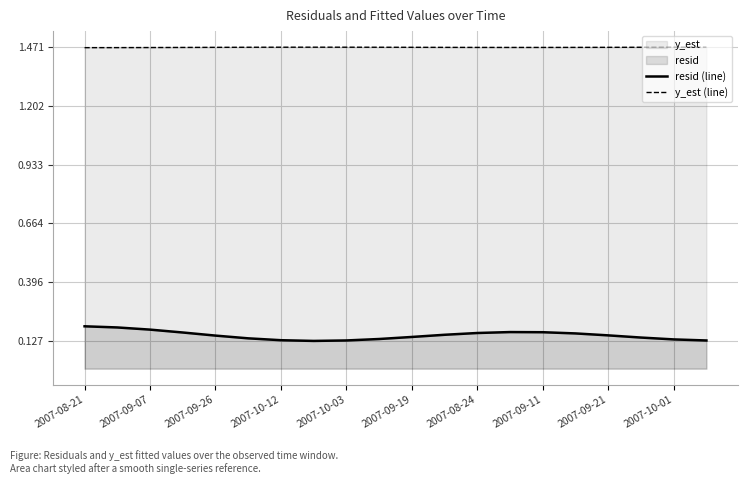

What is the spread (max minus min) of values at 2007-09-11?

1.3